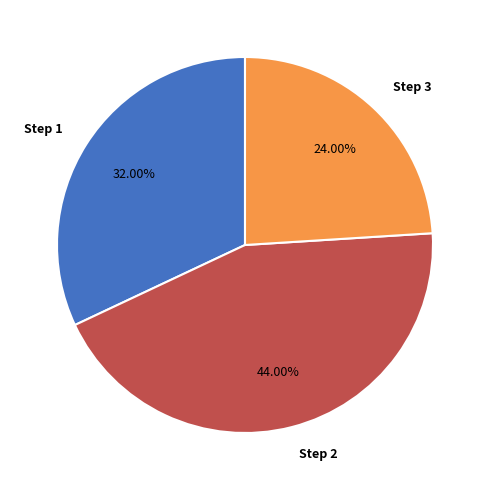

What is the ratio of the value at Step 1 to the value at Step 3?

1.3